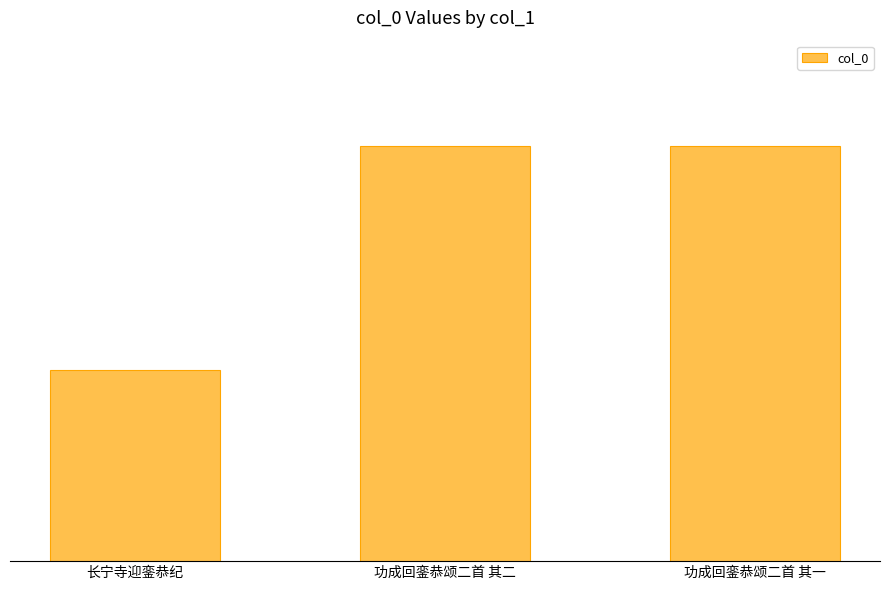

Reading left to right, what are all the values shown in this chart?

长宁寺迎銮恭纪=783673	功成回銮恭颂二首 其二=787985	功成回銮恭颂二首 其一=787984